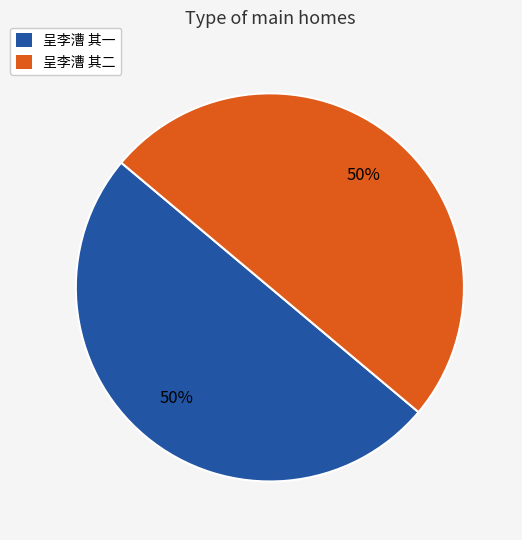

How many segments does this pie chart have?

2